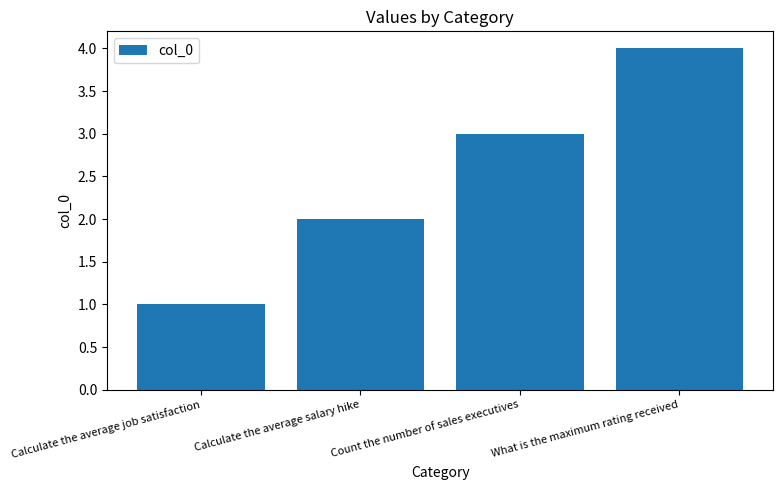

What position from the right is What is the maximum rating received?

1